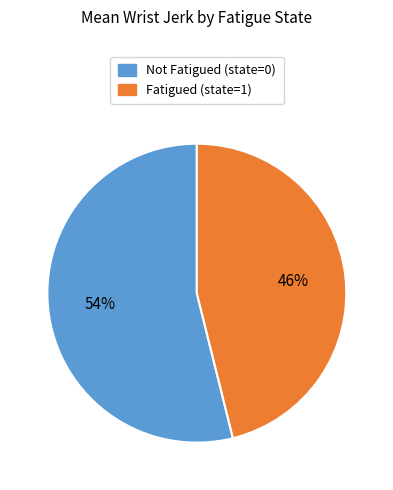

Is there a majority slice in this chart?

Yes